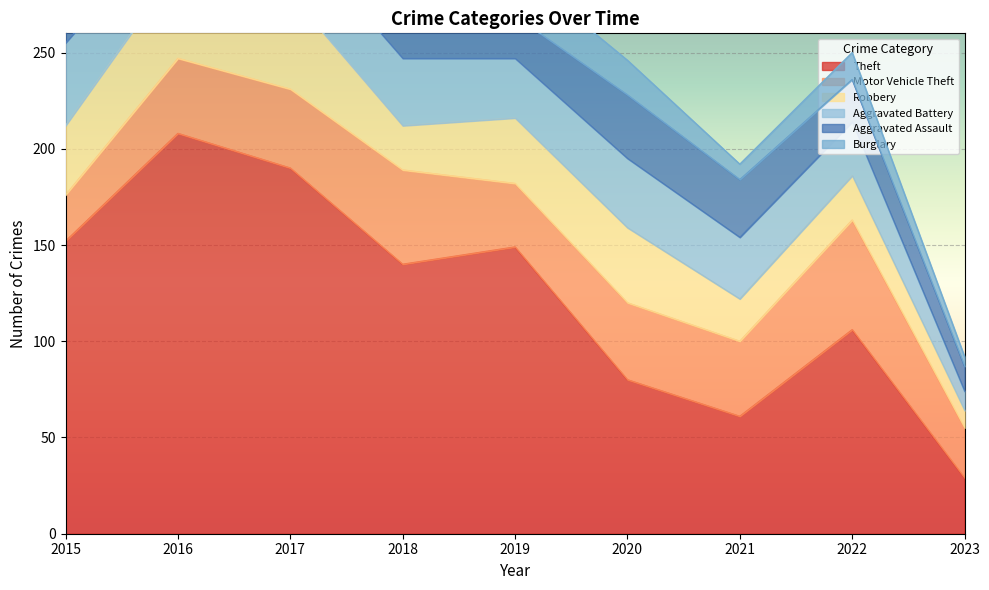

True or false: Burglary has a value of 5 at 2023.

True